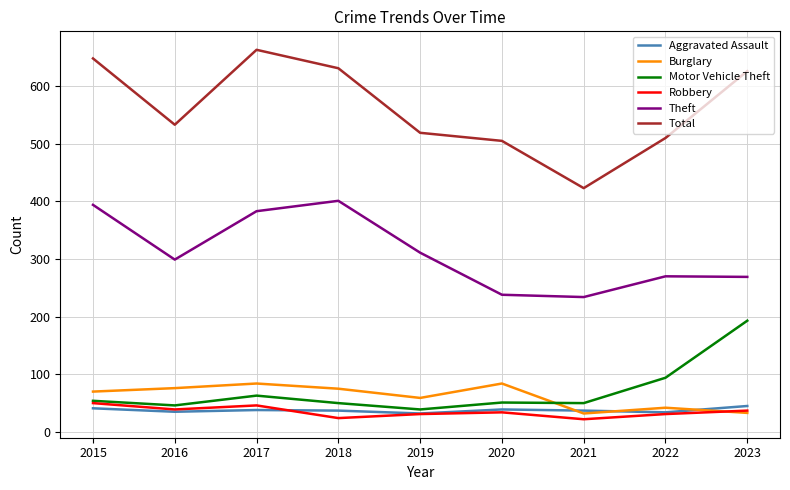

At how many categories does at least one series exceed 450?

8